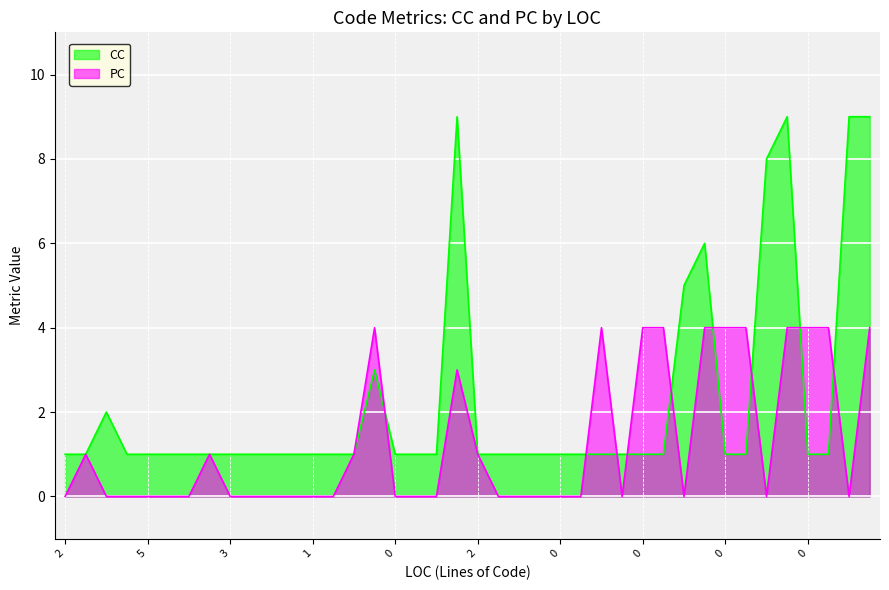

How many lines are shown in the chart?

2